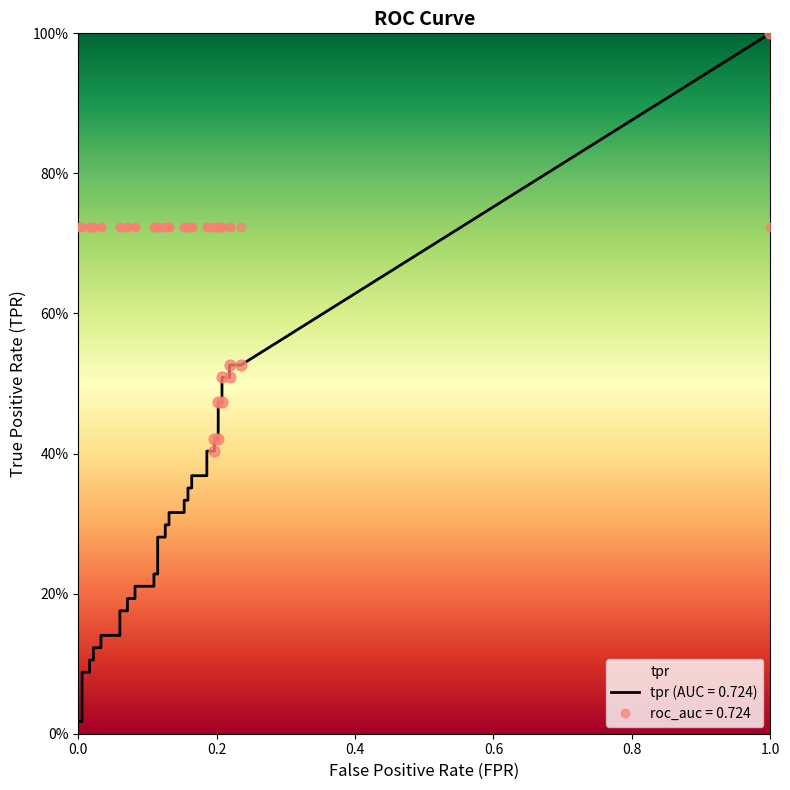

At which category is the sum across all series the highest?

39